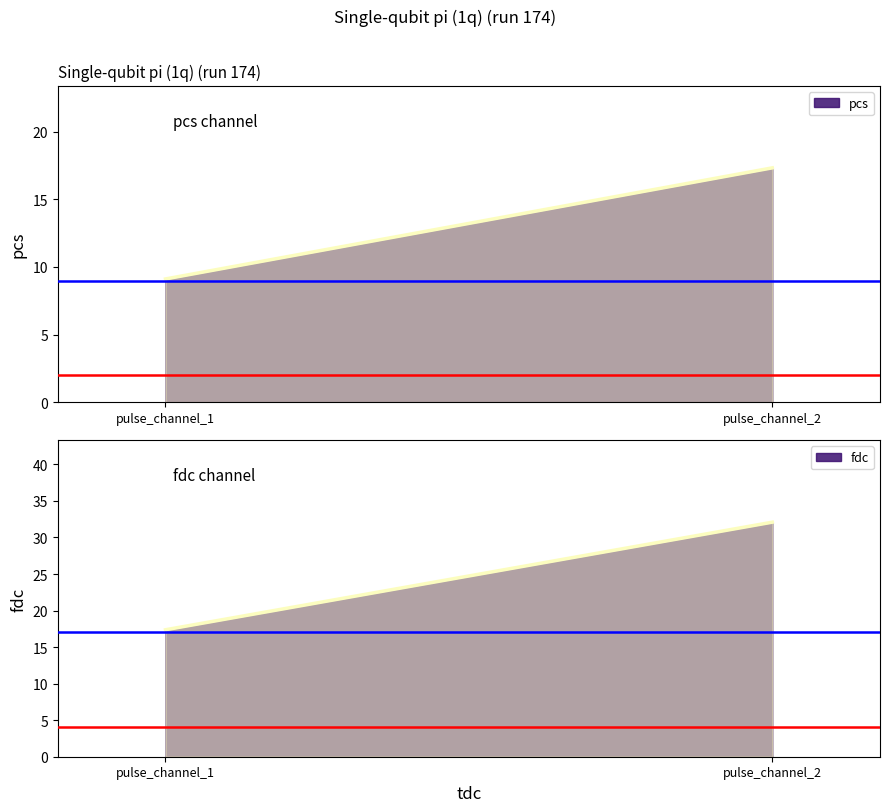

Rank the series by their average value, from highest to lowest.

fdc, pcs